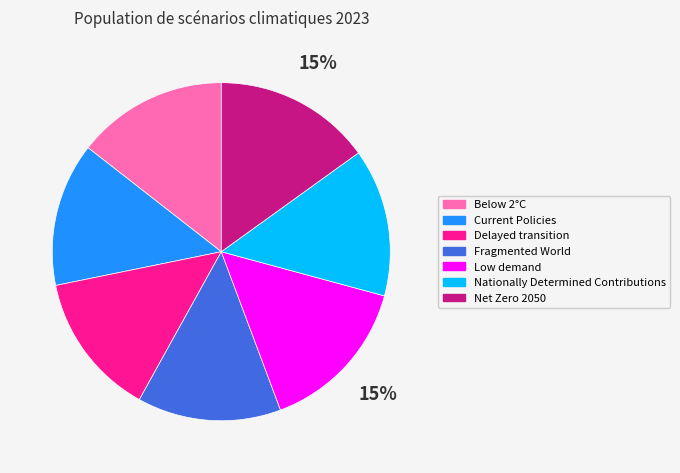

To the nearest percent, what is the combined percentage of Below 2°C and Delayed transition?

28%